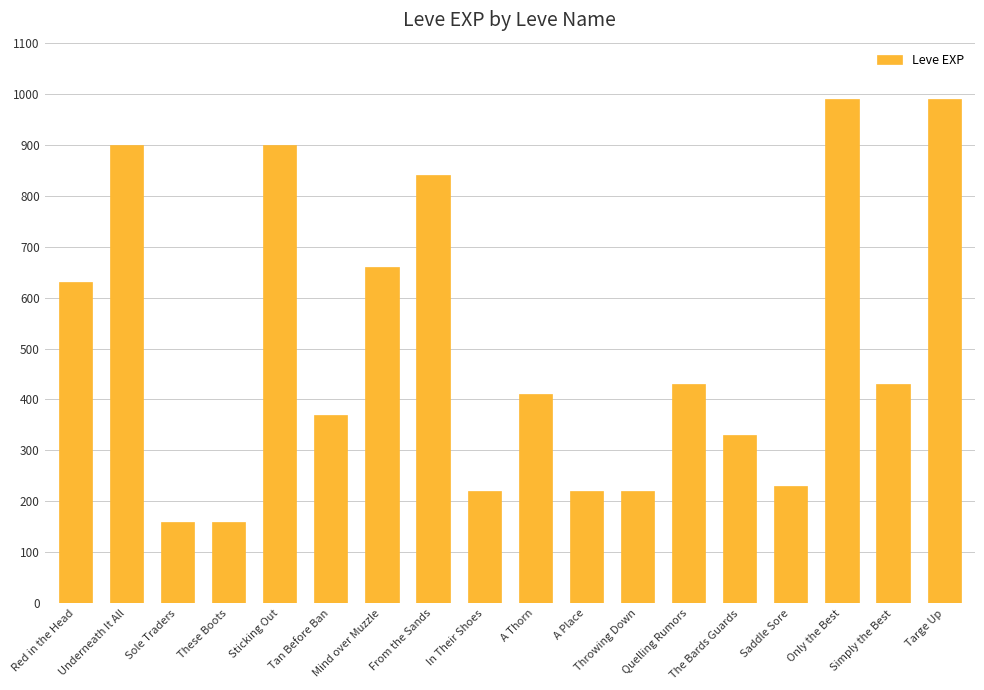

What is the ratio of the value at A Thorn to the value at In Their Shoes?

1.9